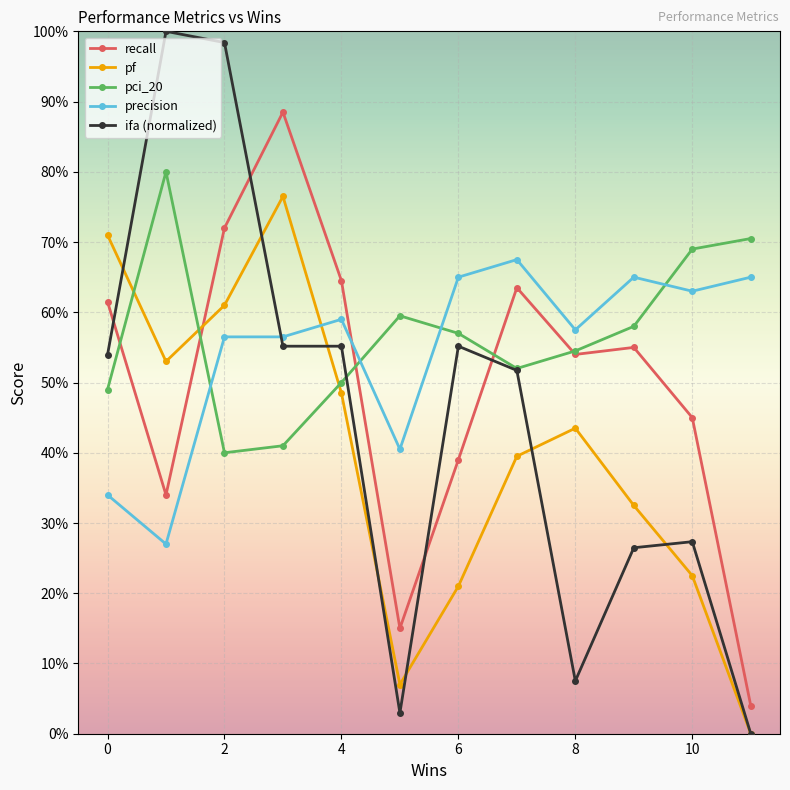

Reading left to right, extract all data points from this chart.

recall: 0.6	0.3	0.7	0.9	0.6	0.1	0.4	0.6	0.5	0.6	0.5	0.0
pf: 0.7	0.5	0.6	0.8	0.5	0.1	0.2	0.4	0.4	0.3	0.2	0.0
pci_20: 0.5	0.8	0.4	0.4	0.5	0.6	0.6	0.5	0.5	0.6	0.7	0.7
precision: 0.3	0.3	0.6	0.6	0.6	0.4	0.7	0.7	0.6	0.7	0.6	0.7
ifa (normalized): 0.5	1.0	1.0	0.6	0.6	0.0	0.6	0.5	0.1	0.3	0.3	0.0